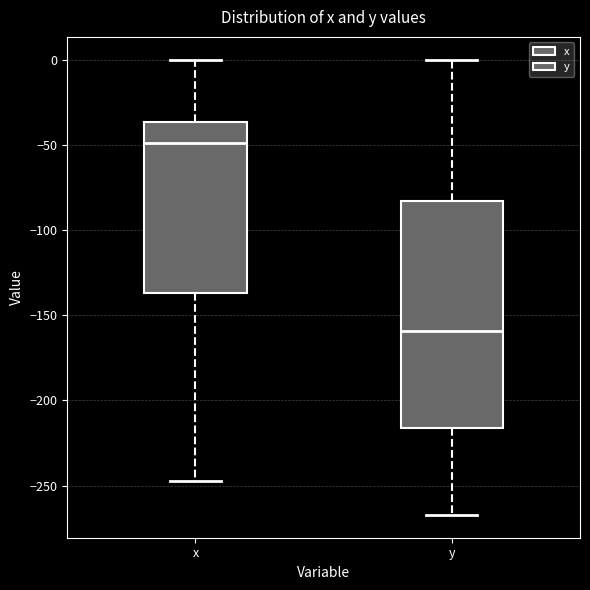

Which box is the tallest, from its lower edge to its upper edge?

y